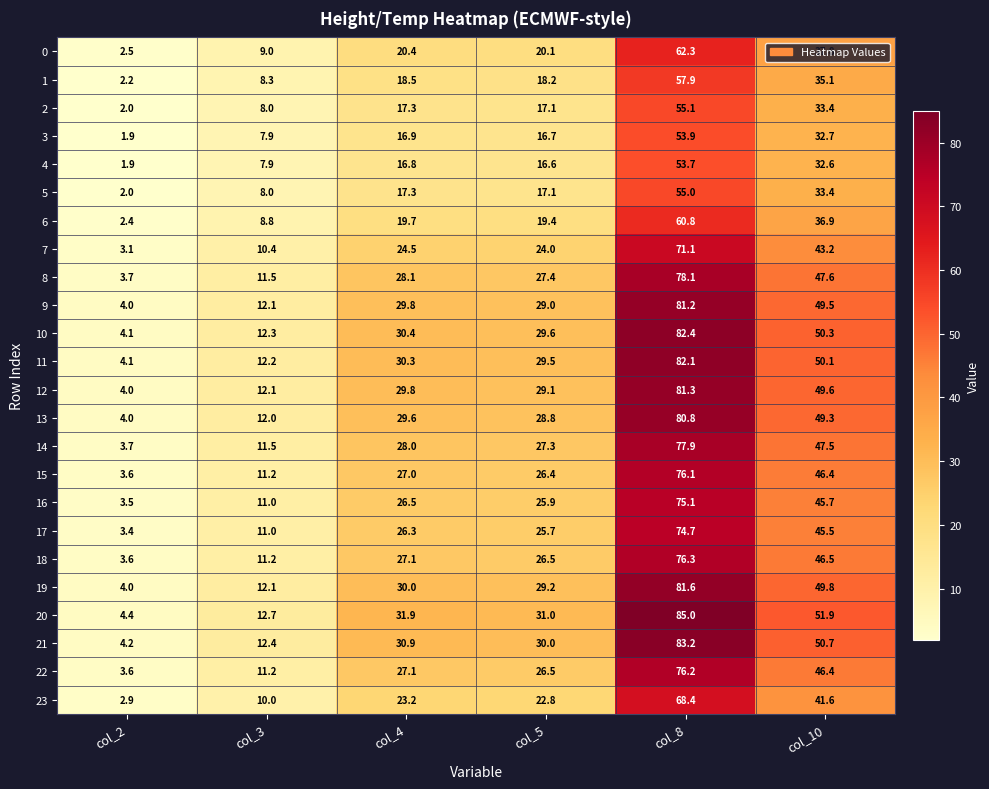

What is the difference between the maximum and second lowest values in the 16 series?

64.1